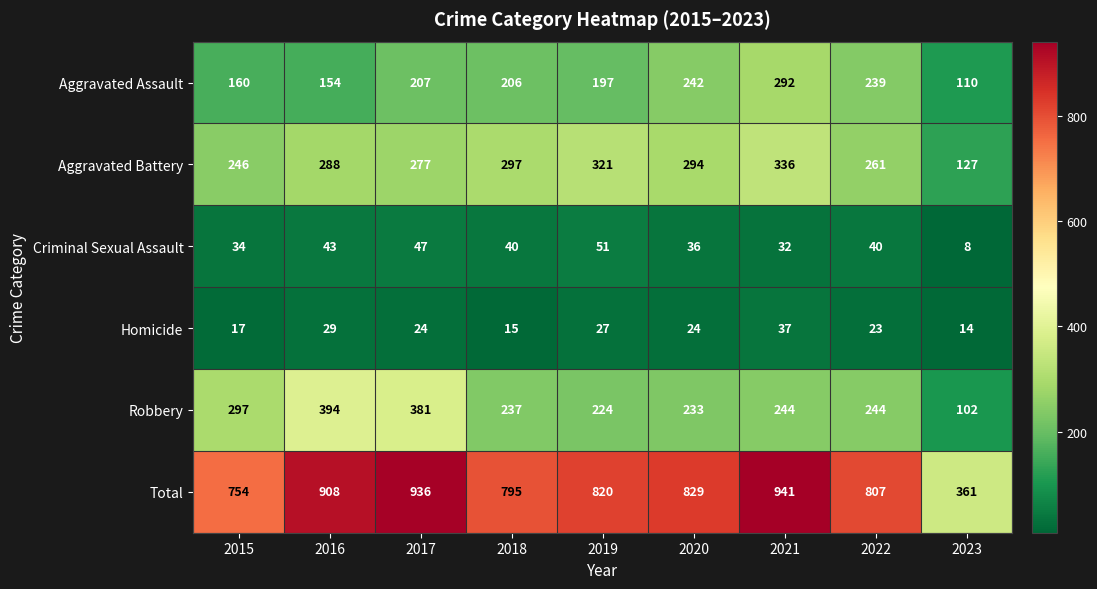

At how many categories does at least one series exceed 508?

8